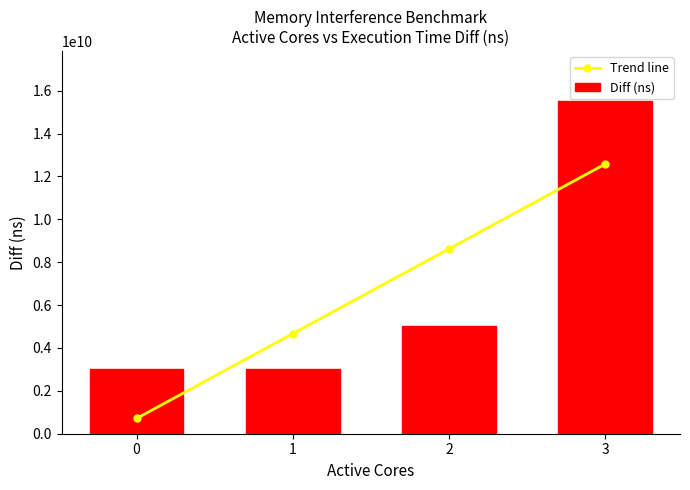

What is the difference between the maximum and second lowest values in the Diff (ns) series?

12511529227